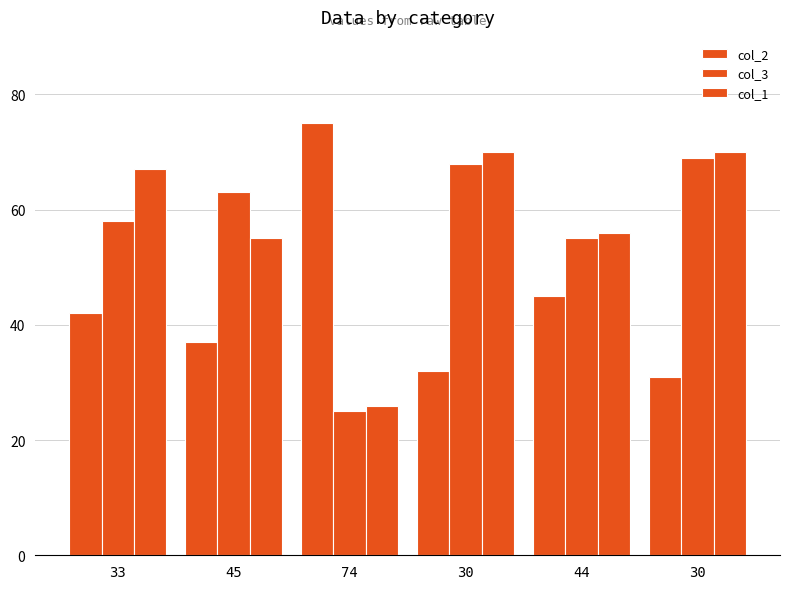

At how many categories does at least one series exceed 72?

1